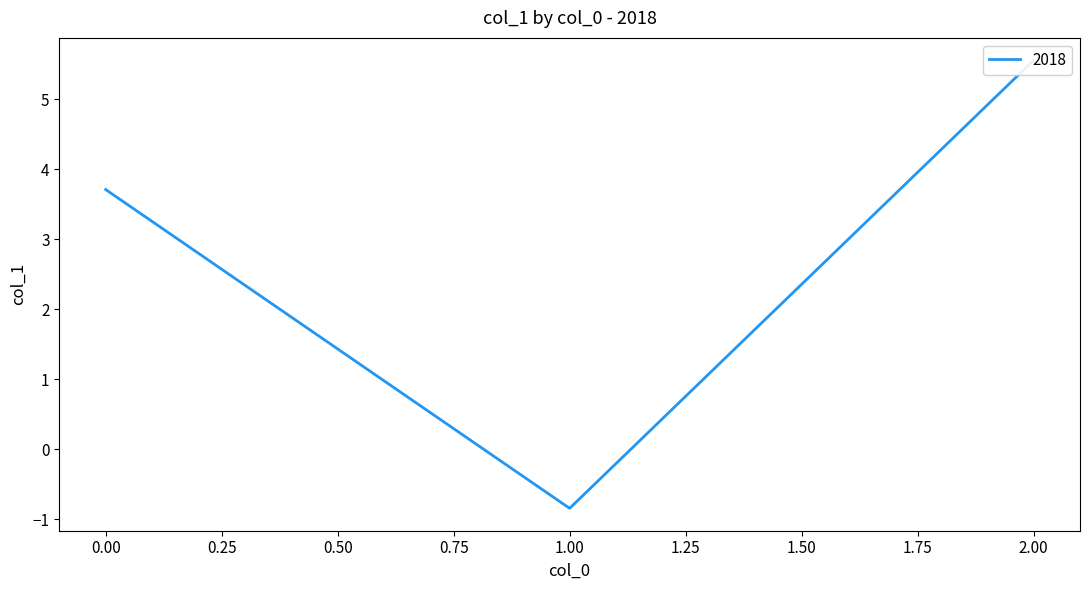

Count the number of categories in the chart.

3